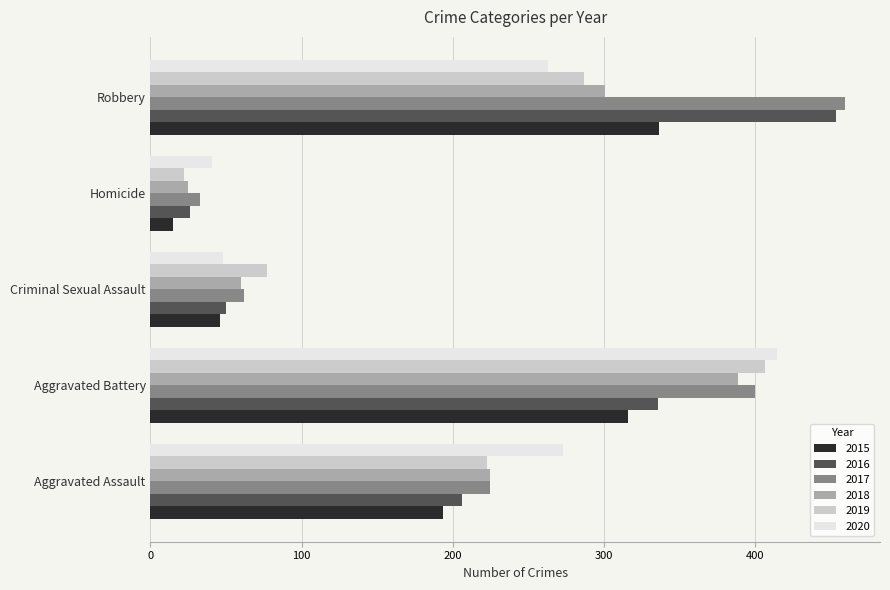

Where is 2016 nearest to the value 240?

Aggravated Assault